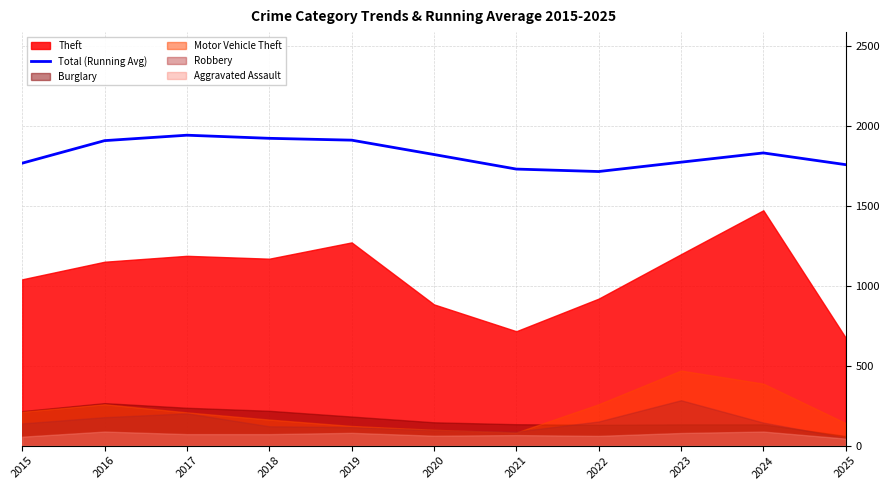

What is the value of the 7th point from the left?

1731.0